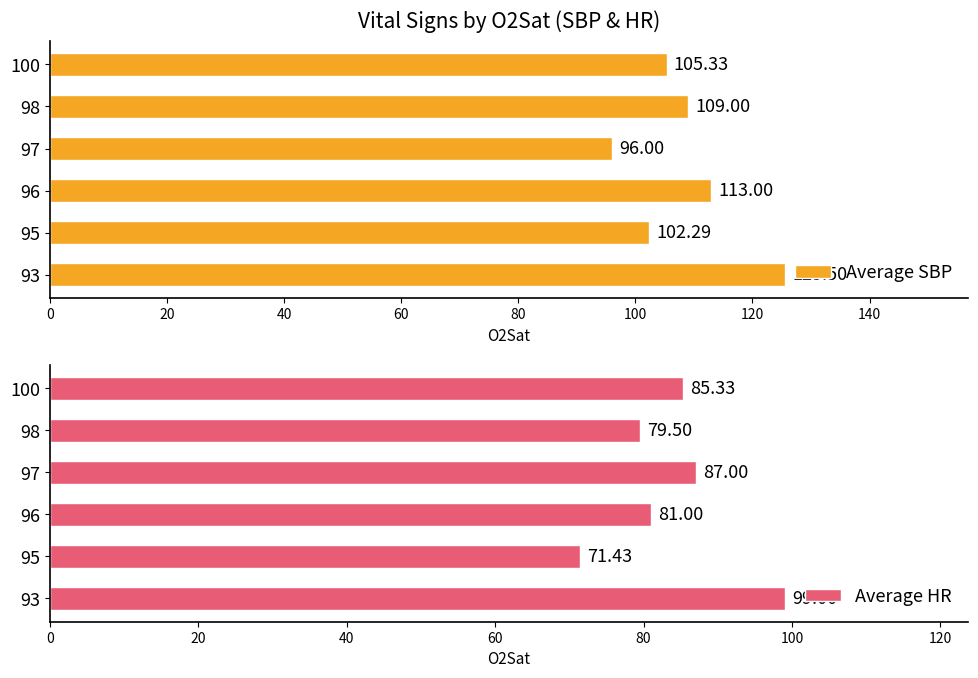

How many data points does each series have?

6